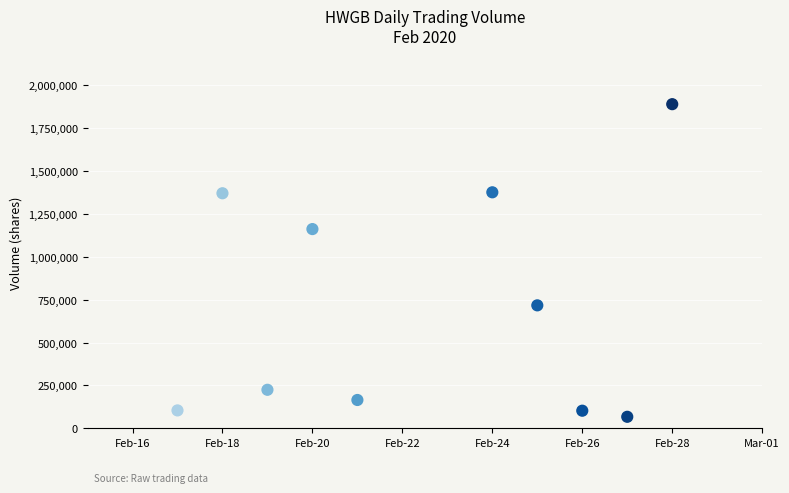

What is the range of X values (max minus min)?

11